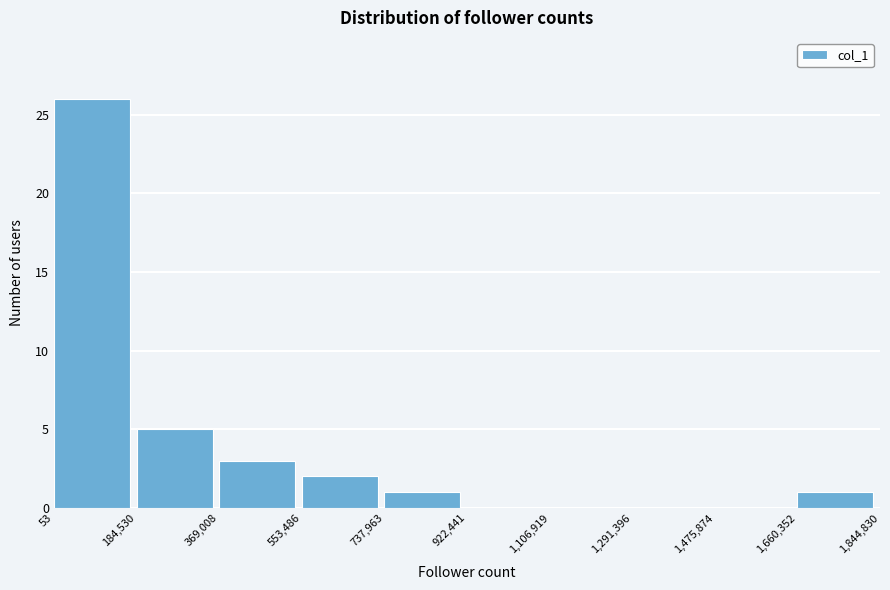

Reading left to right, list every bar in this chart as the range it spans on the x-axis followed by its height. The values are not printed on the chart, so give them approximately, as read against the axis.

53 to 184,530: 26
184,530 to 369,008: 5
369,008 to 553,486: 3
553,486 to 737,963: 2
737,963 to 922,441: 1
922,441 to 1,106,919: 0
1,106,919 to 1,291,396: 0
1,291,396 to 1,475,874: 0
1,475,874 to 1,660,352: 0
1,660,352 to 1,844,830: 1